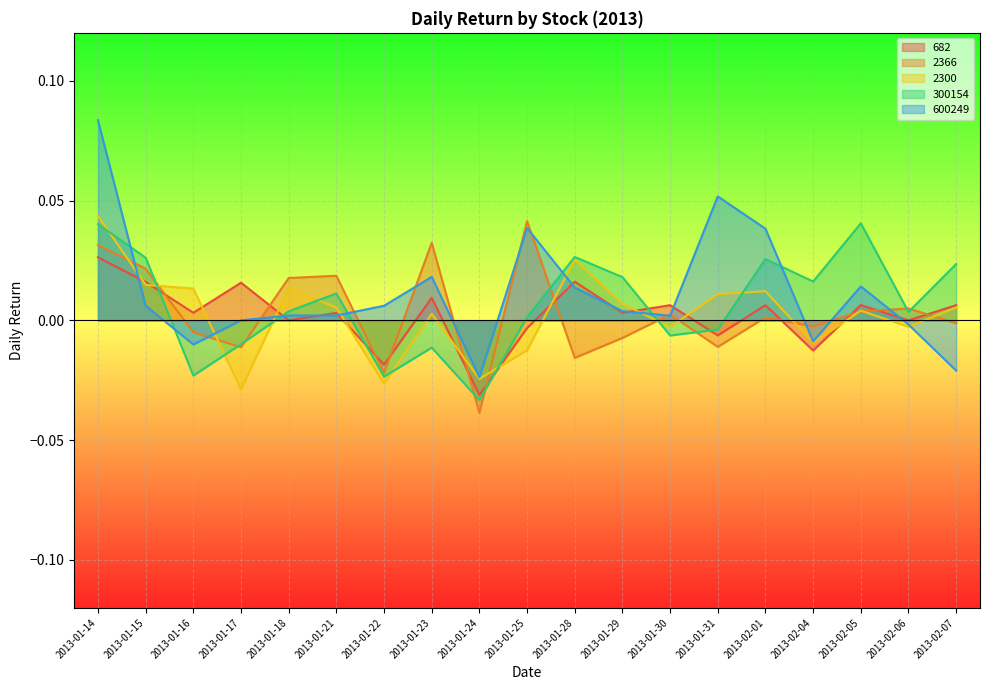

At how many categories does at least one series exceed 0?

18